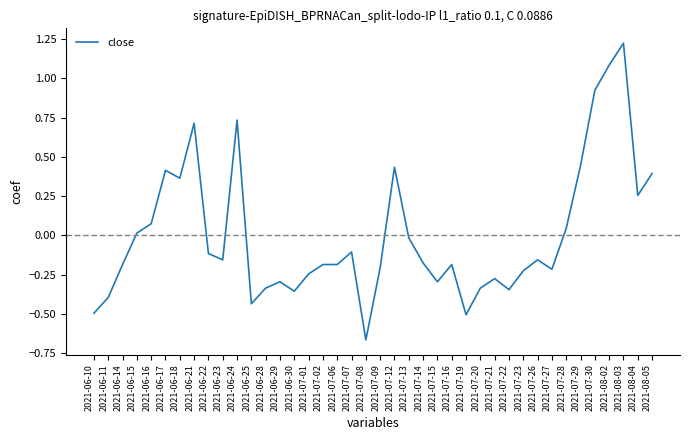

The value at 2021-07-13 is -0.0. True or false?

True